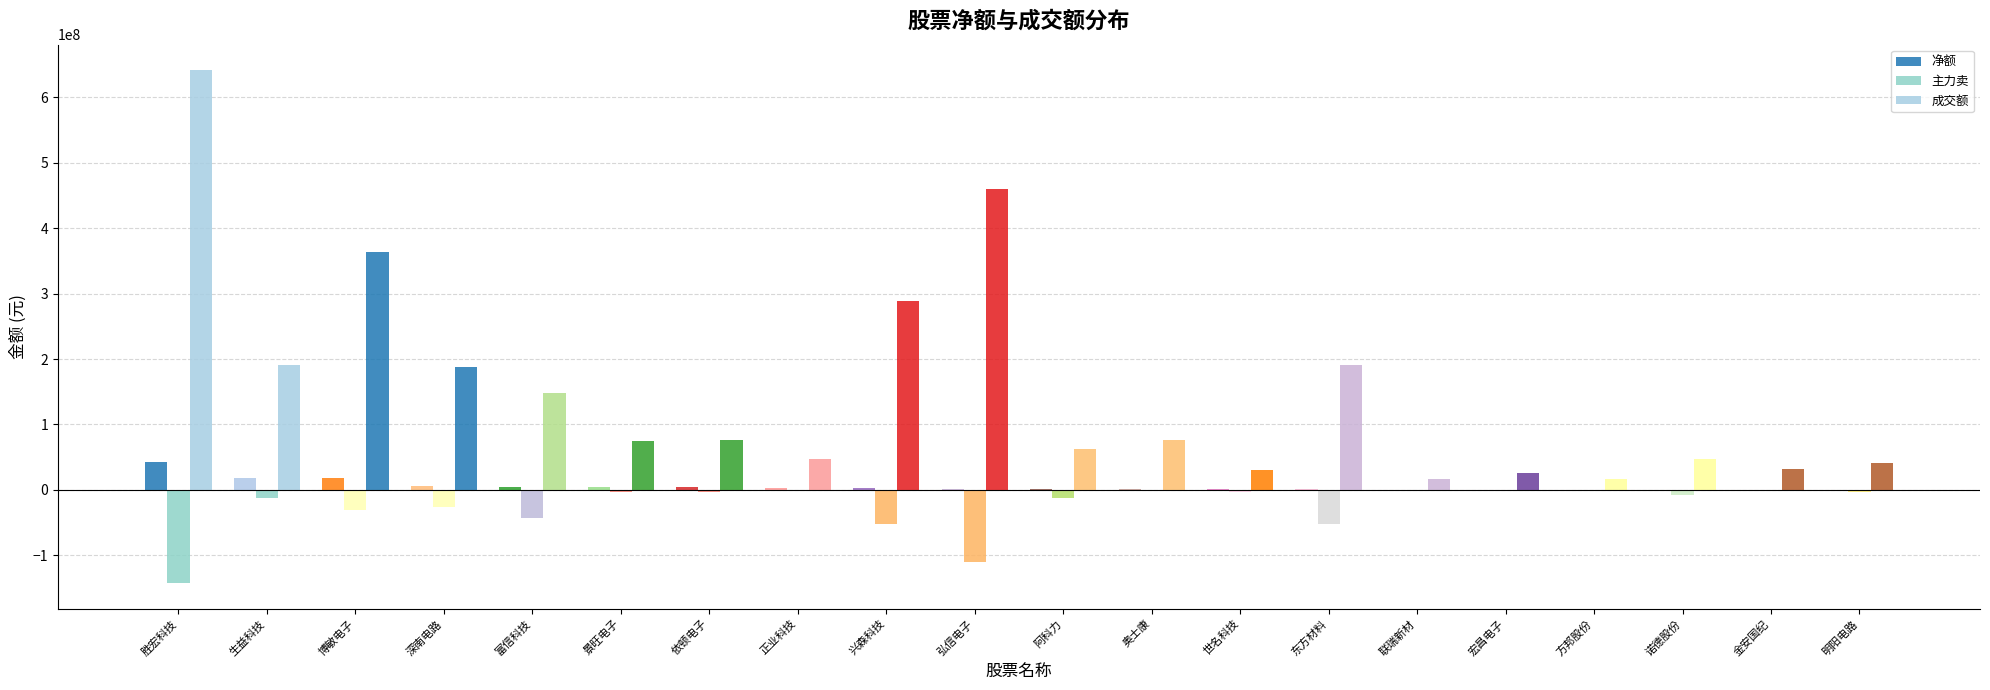

How many series are shown in this chart?

3